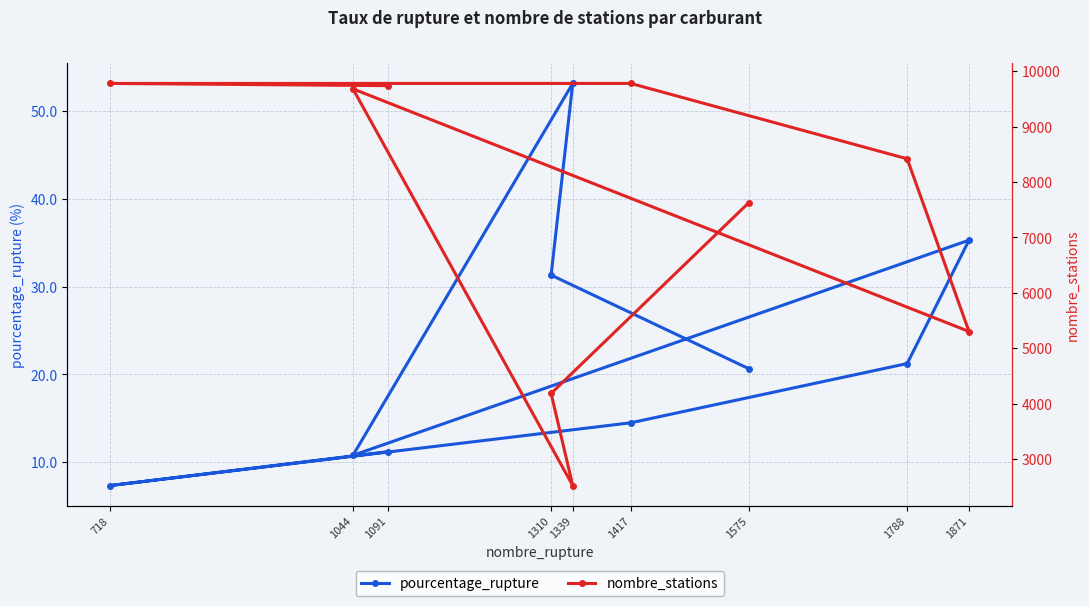

List the labels in order of nombre_stations value, smallest first.

1339, 1310, 1871, 1575, 1788, 1044, 1091, 1417, 718